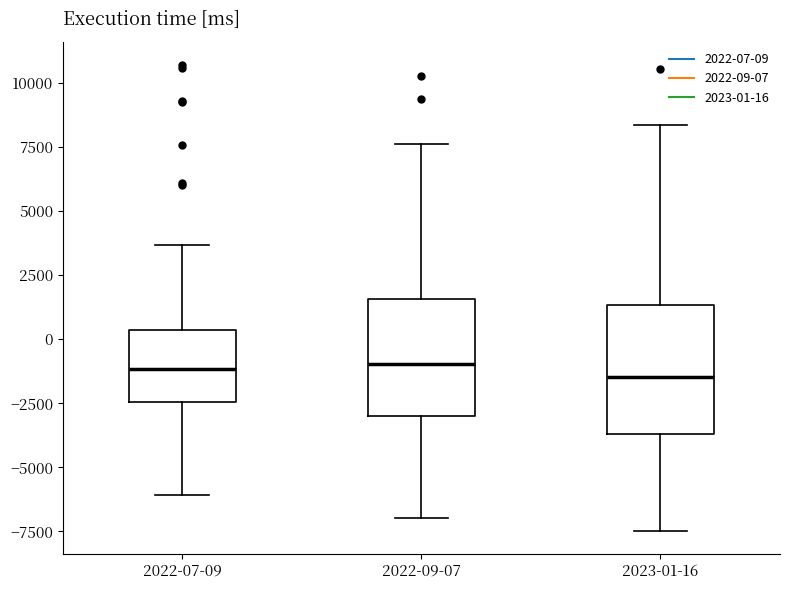

Reading left to right, read every box against the y-axis: the position of its median line, the range the box covers, and the ends of its whiskers. The values are not printed on the chart, so give them approximately, as read against the axis.

2022-07-09: median -1000, box -2500 to 500, whiskers -6000 to 3500
2022-09-07: median -1000, box -3000 to 1500, whiskers -7000 to 7500
2023-01-16: median -1500, box -3500 to 1500, whiskers -7500 to 8500